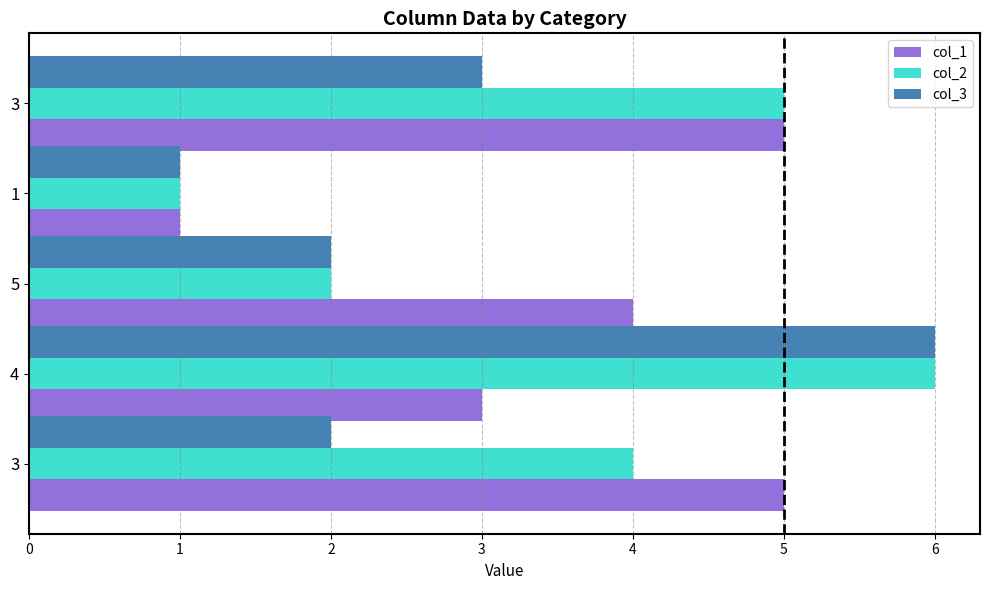

How many categories are shown in the chart?

5